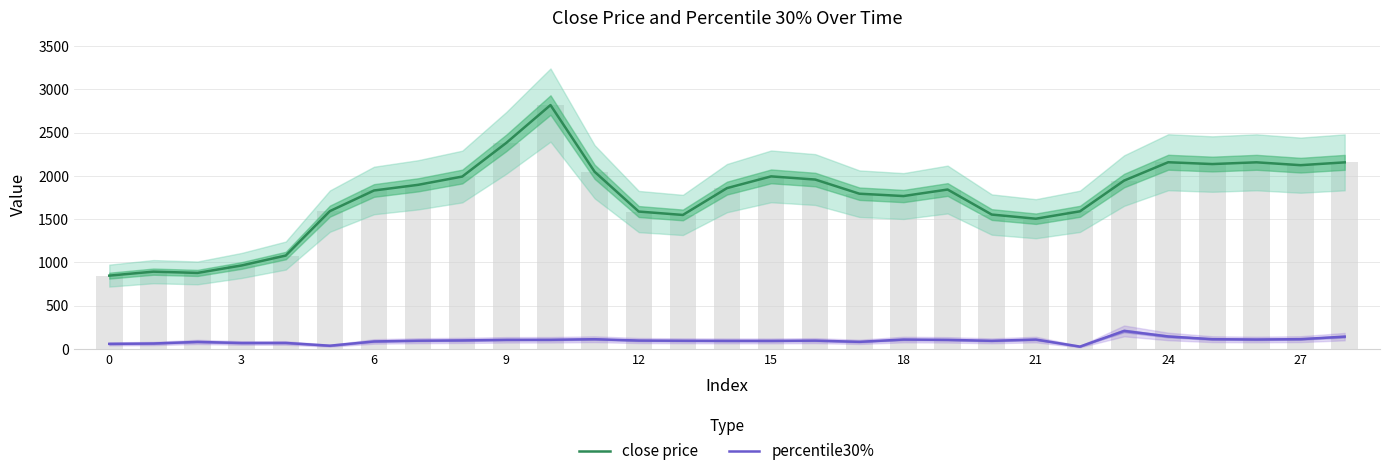

Which series has the largest range (max minus min)?

close price